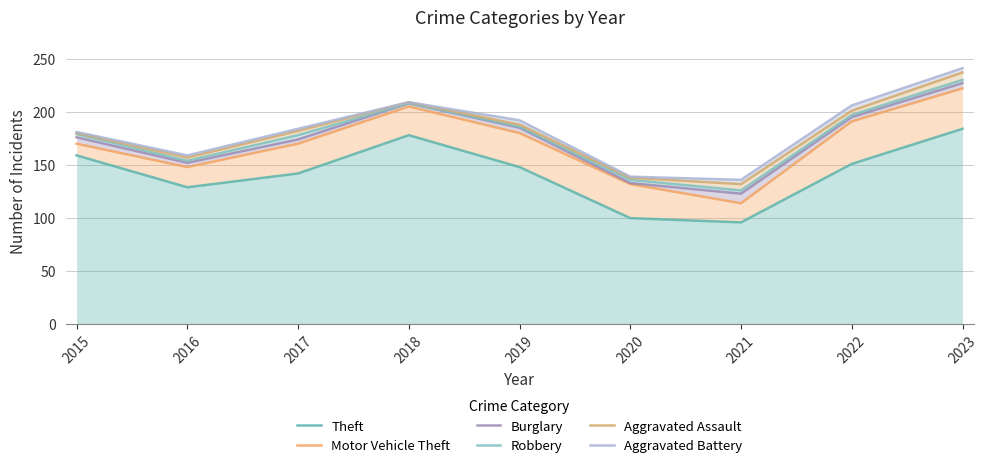

What is the difference between the second highest and second lowest values in the Motor Vehicle Theft series?

73